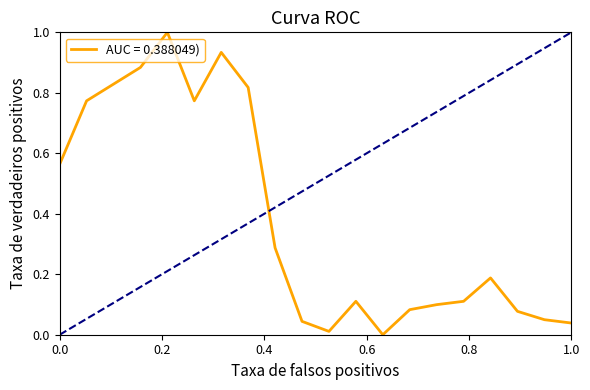

What is the average value?

0.4